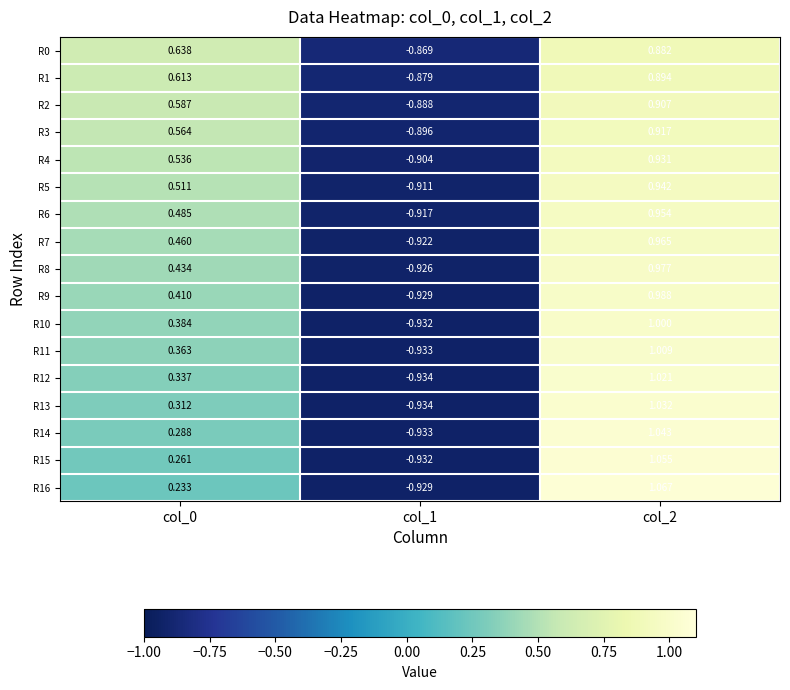

Is the value of R5 at col_0 greater than the value of R9 at col_2?

No